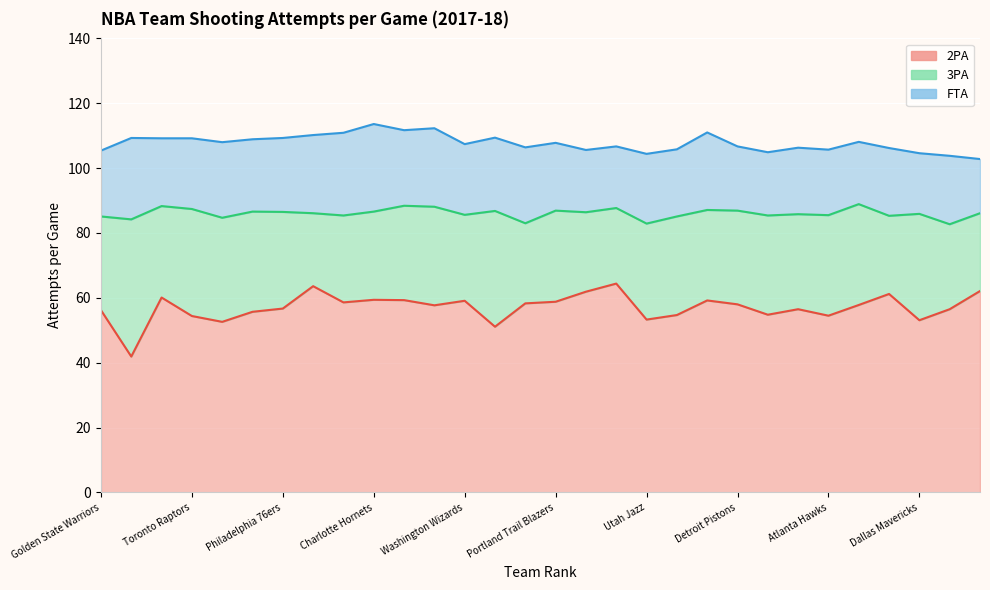

What is the sum of the 3PA values at San Antonio Spurs and Portland Trail Blazers?

52.2